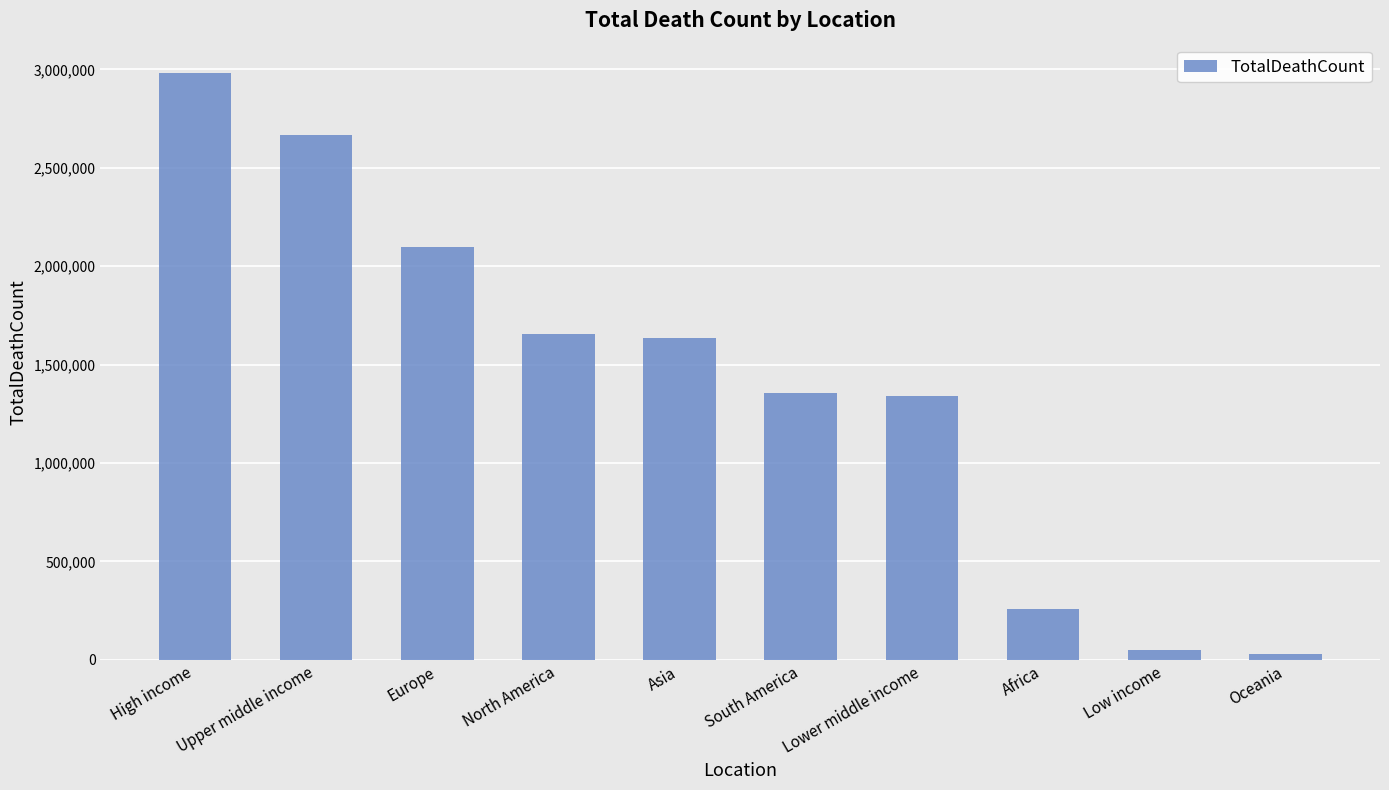

Where does the data first go above 1636789?

High income